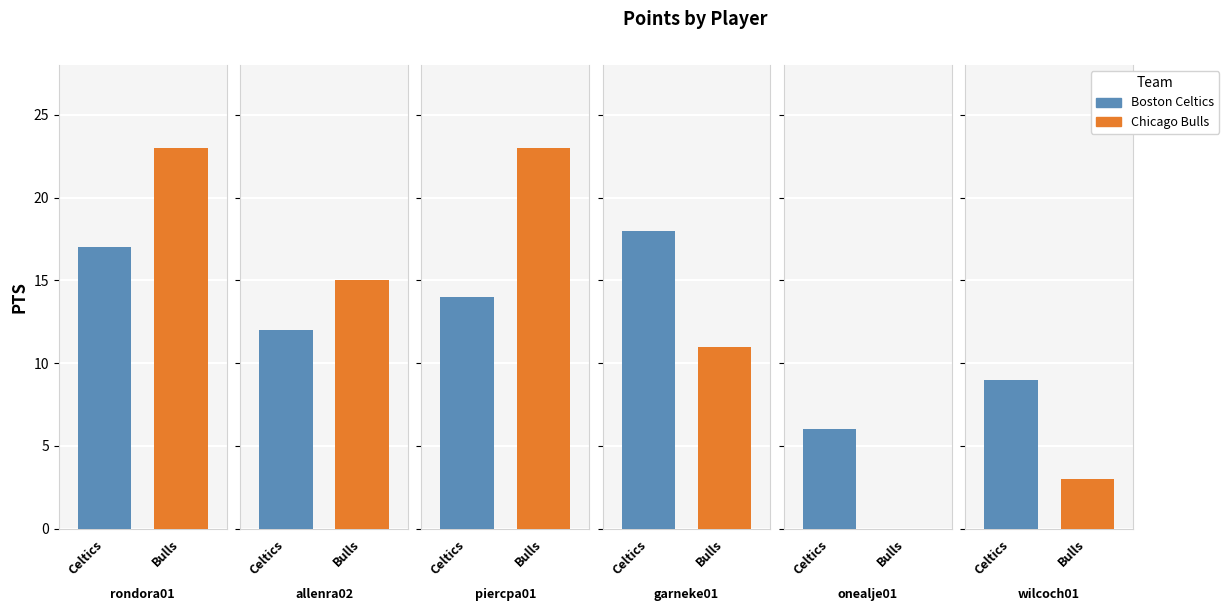

True or false: Chicago Bulls has a value of 3 at wilcoch01.

True